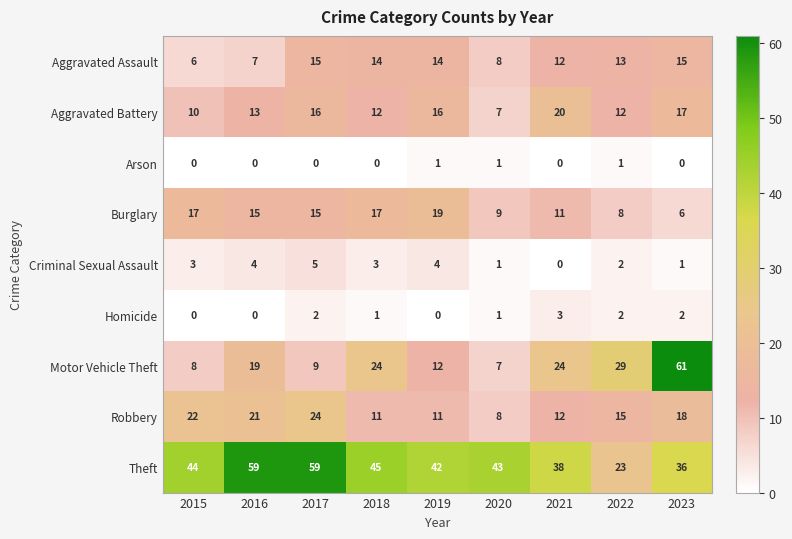

How many categories are shown in the chart?

9